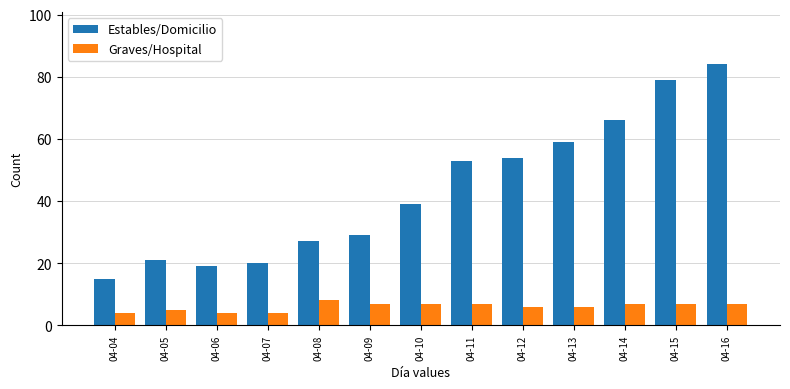

How many bars are there in each group?

2